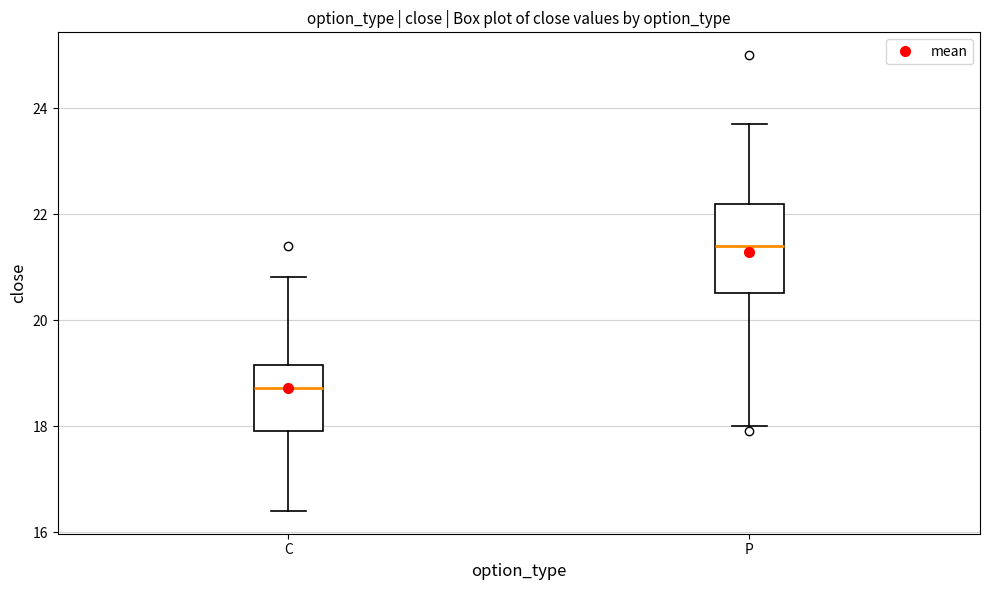

Which box has the highest median line?

P